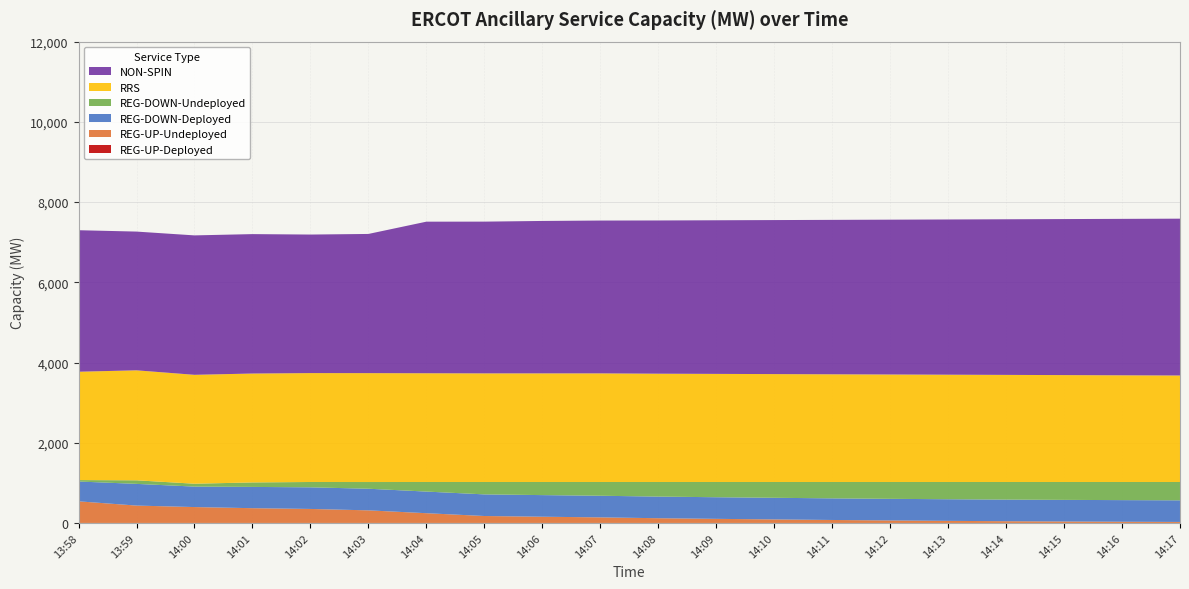

Reading right to left, transcribe all the data shown in this chart.

REG-UP-Deployed: 14:17=0	14:16=0	14:15=0	14:14=0	14:13=0	14:12=0	14:11=0	14:10=0	14:09=0	14:08=0	14:07=0	14:06=0	14:05=0	14:04=0	14:03=0	14:02=0	14:01=0	14:00=0	13:59=0	13:58=0
REG-UP-Undeployed: 14:17=25	14:16=30	14:15=36	14:14=43	14:13=52	14:12=62	14:11=74	14:10=88	14:09=102	14:08=118	14:07=139	14:06=155	14:05=173	14:04=243	14:03=314	14:02=349	14:01=368	14:00=396	13:59=433	13:58=539
REG-DOWN-Deployed: 14:17=539	14:16=539	14:15=539	14:14=539	14:13=539	14:12=539	14:11=539	14:10=539	14:09=539	14:08=539	14:07=539	14:06=539	14:05=539	14:04=539	14:03=539	14:02=539	14:01=530	14:00=510	13:59=541	13:58=494
REG-DOWN-Undeployed: 14:17=457	14:16=452	14:15=446	14:14=439	14:13=430	14:12=420	14:11=408	14:10=394	14:09=380	14:08=364	14:07=343	14:06=327	14:05=309	14:04=239	14:03=167	14:02=133	14:01=112	14:00=72	13:59=89	13:58=36
RRS: 14:17=2655	14:16=2660	14:15=2665	14:14=2670	14:13=2675	14:12=2680	14:11=2685	14:10=2690	14:09=2695	14:08=2700	14:07=2708	14:06=2708	14:05=2708	14:04=2711	14:03=2715	14:02=2715	14:01=2715	14:00=2715	13:59=2742	13:58=2701
NON-SPIN: 14:17=3910	14:16=3900	14:15=3890	14:14=3880	14:13=3870	14:12=3860	14:11=3850	14:10=3840	14:09=3830	14:08=3820	14:07=3810	14:06=3800	14:05=3783	14:04=3779	14:03=3470	14:02=3454	14:01=3476	14:00=3476	13:59=3459	13:58=3528